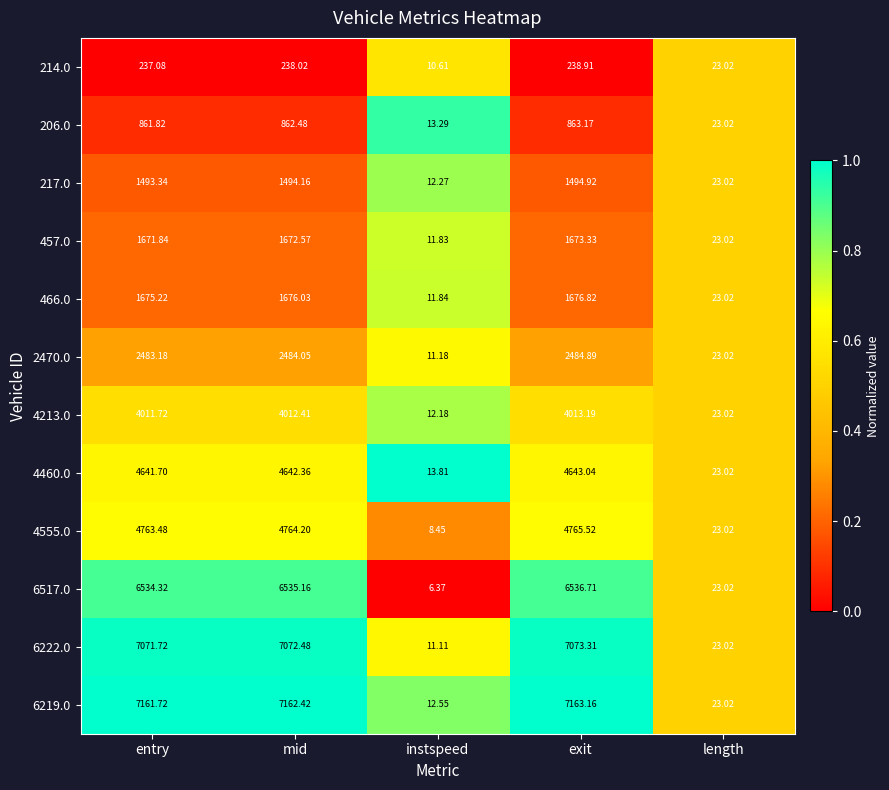

Where is 206.0 nearest to the value 438?

length